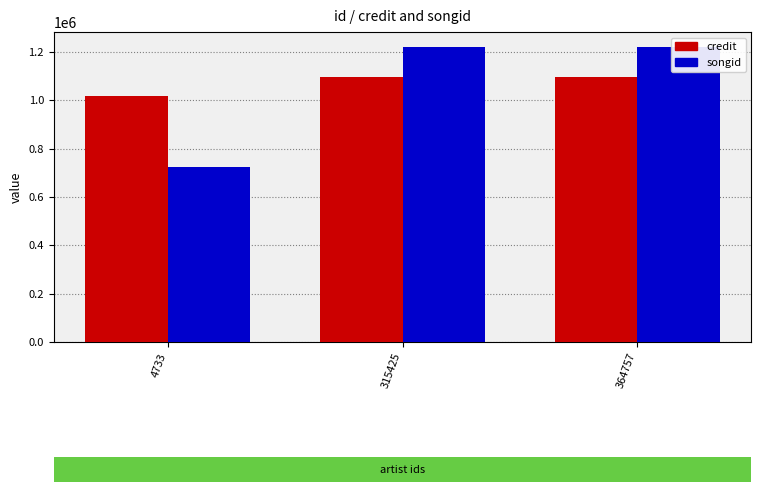

List the series in order of their overall mean, lowest first.

songid, credit